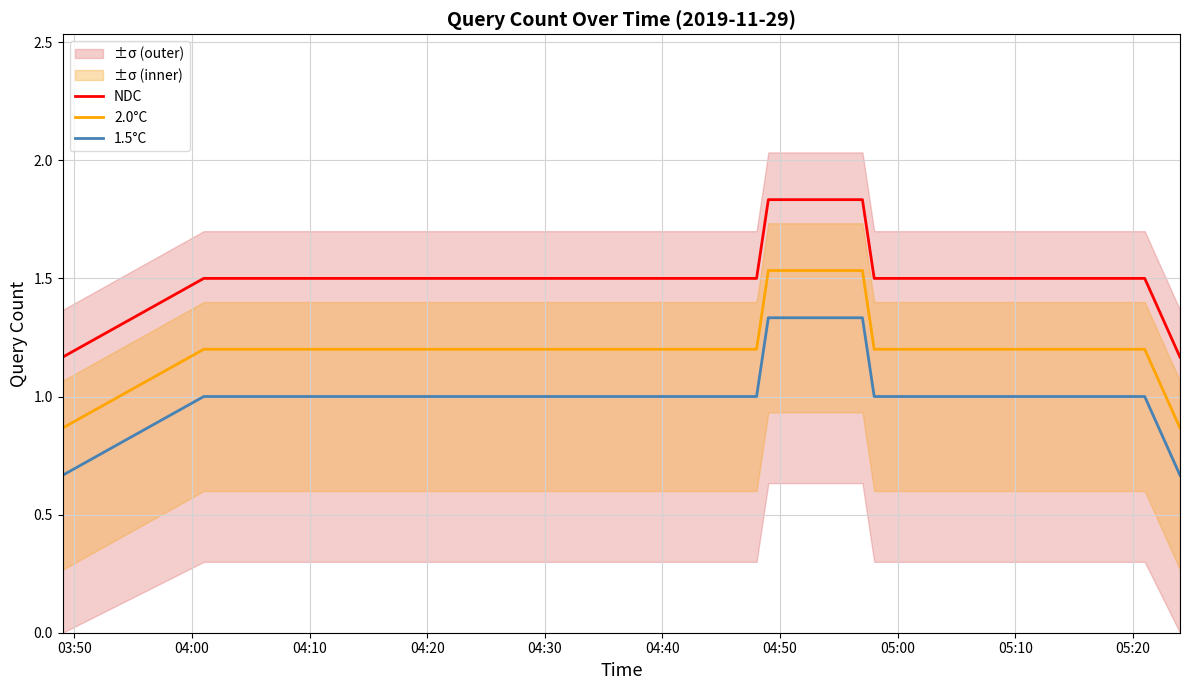

What is the difference between the second highest and minimum values in the 2.0°C series?

0.7